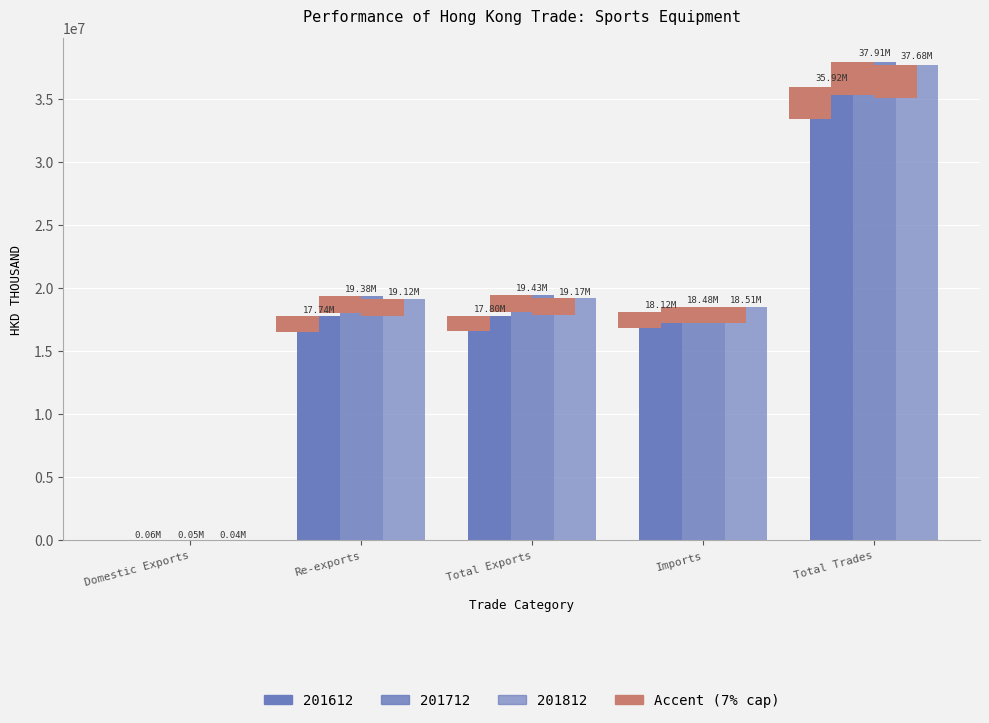

At which label does 201612 first exceed 17798754?

Total Exports